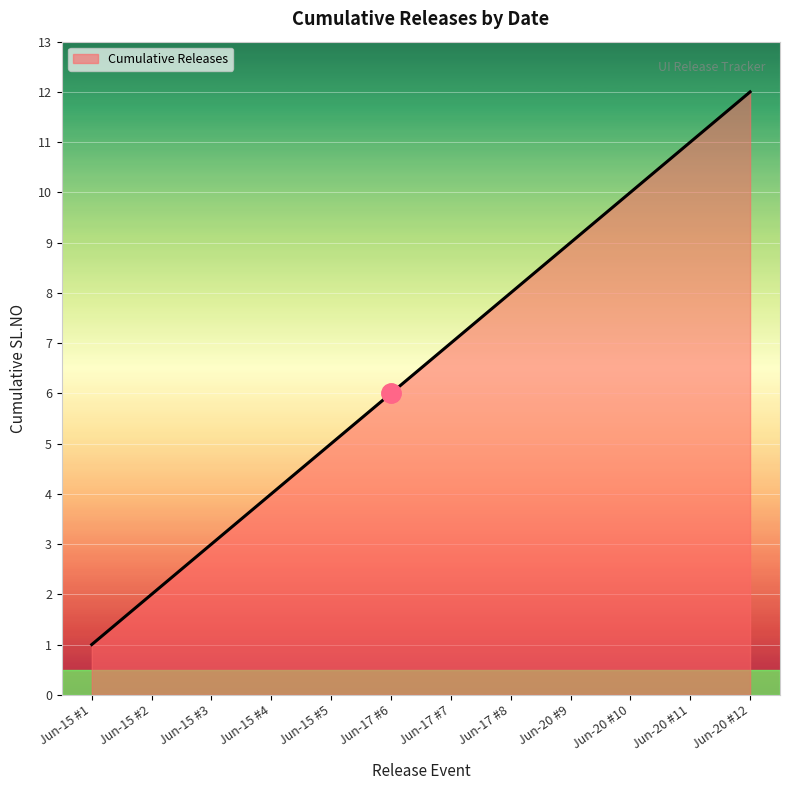

Does the chart display data point markers on the line(s)?

No